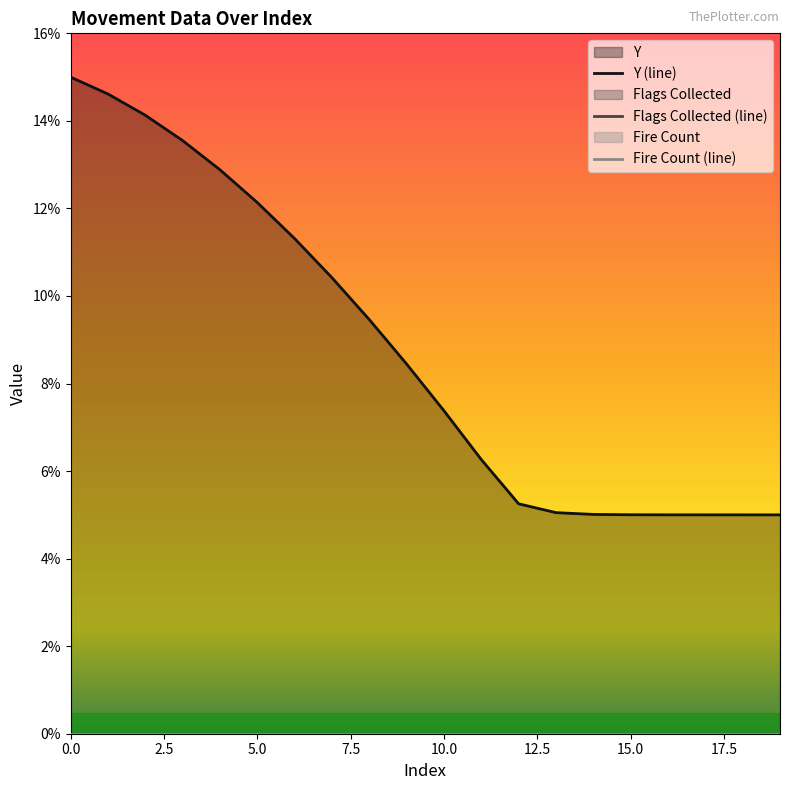

What are all the series names shown in the legend?

Y (line), Flags Collected (line), Fire Count (line)